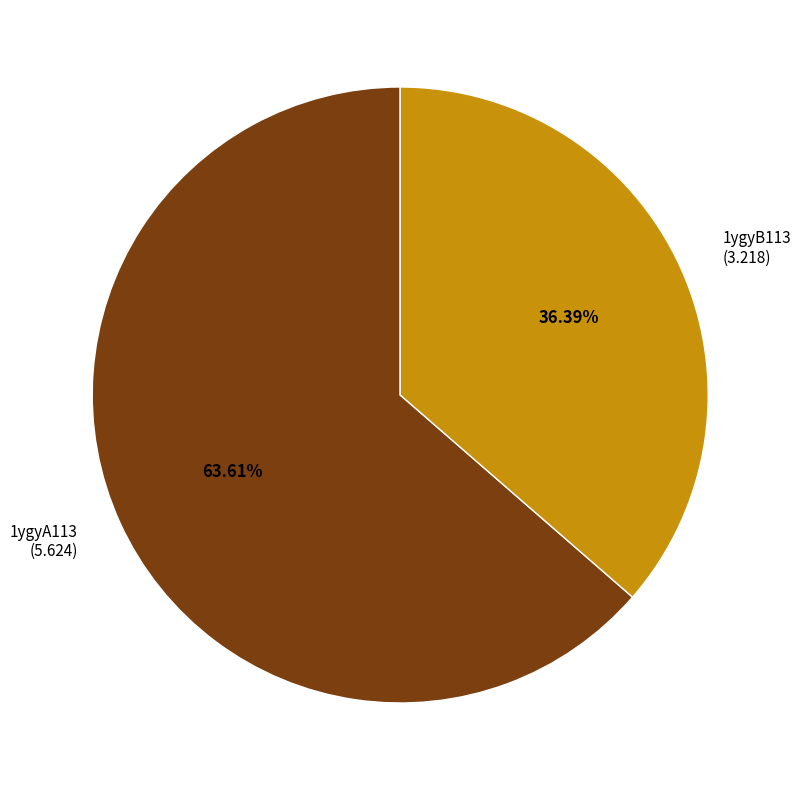

Between 1ygyA113 and 1ygyB113, which is larger?

1ygyA113